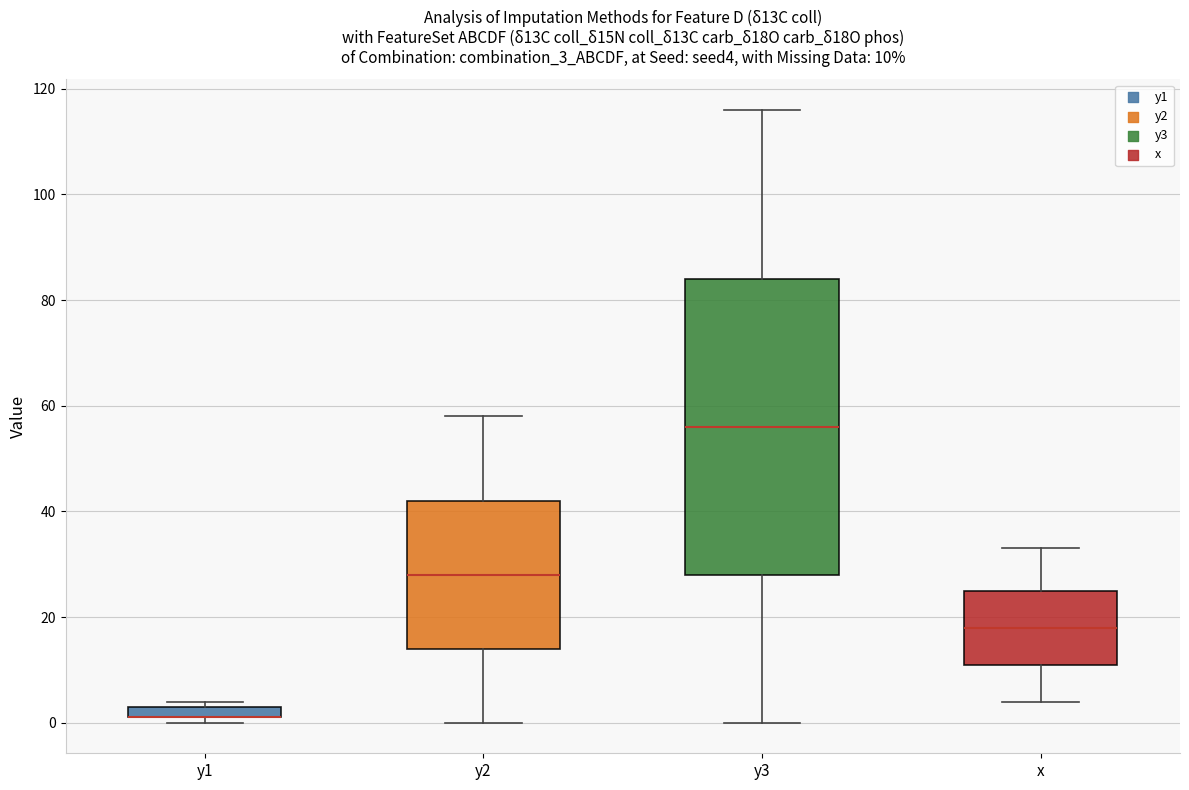

Which box is the tallest, from its lower edge to its upper edge?

y3